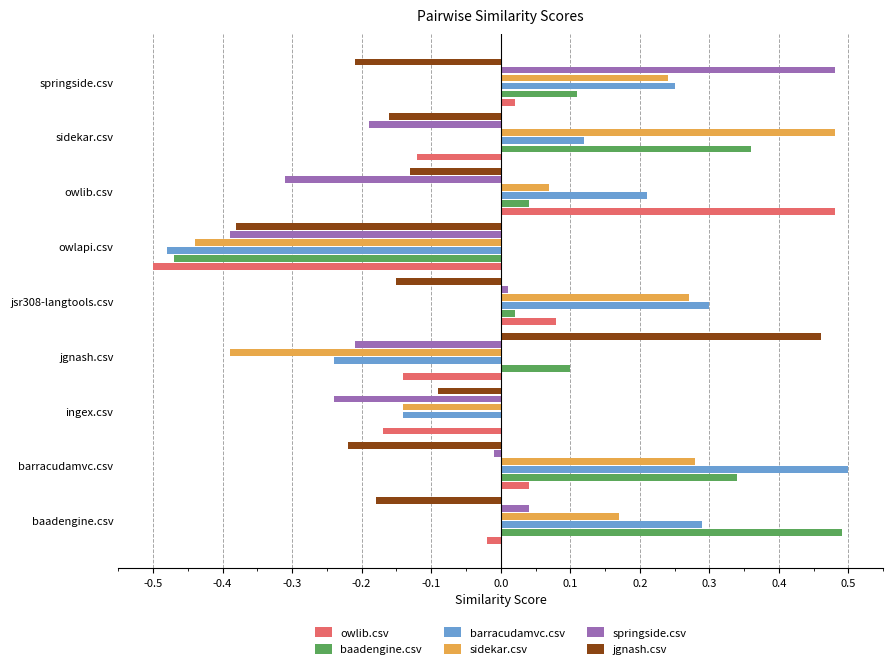

How many data points does each series have?

9